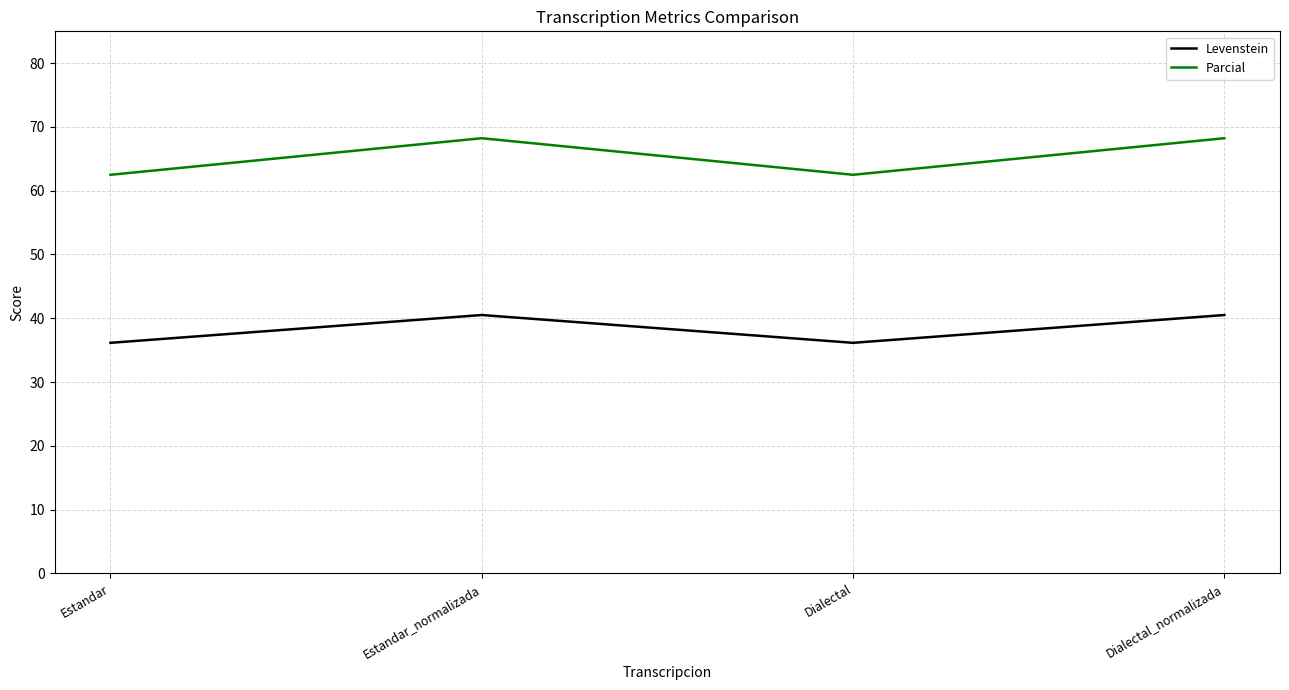

The Parcial series shows 62.5 at Dialectal. True or false?

True